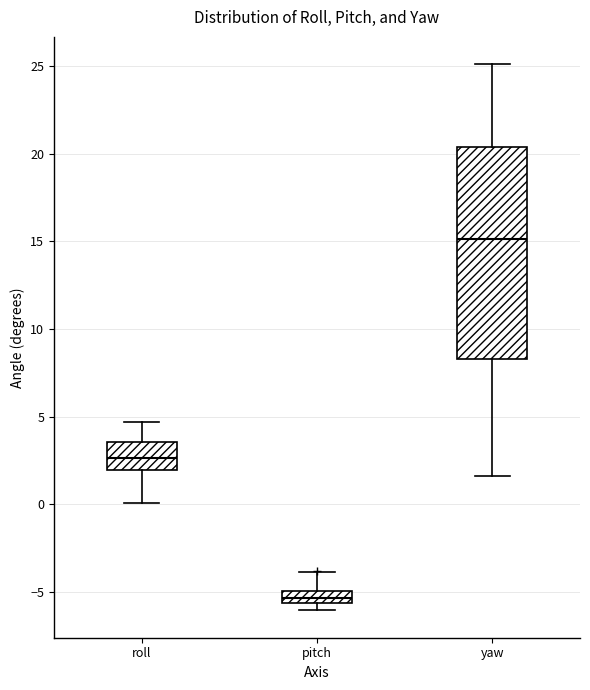

Where is the upper edge of the box for yaw on the y-axis? The values are not printed on the chart, so give them approximately, as read against the axis.

20.5